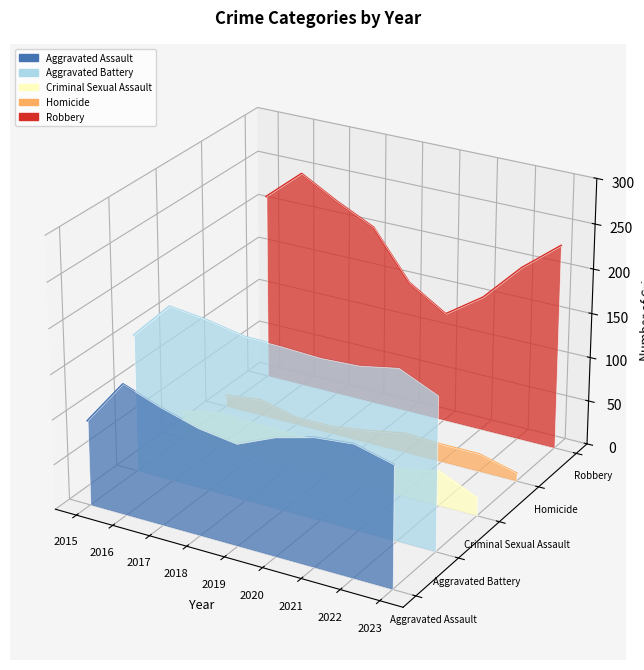

At 2022, list the series in order from smallest to largest.

Criminal Sexual Assault, Homicide, Aggravated Assault, Aggravated Battery, Robbery